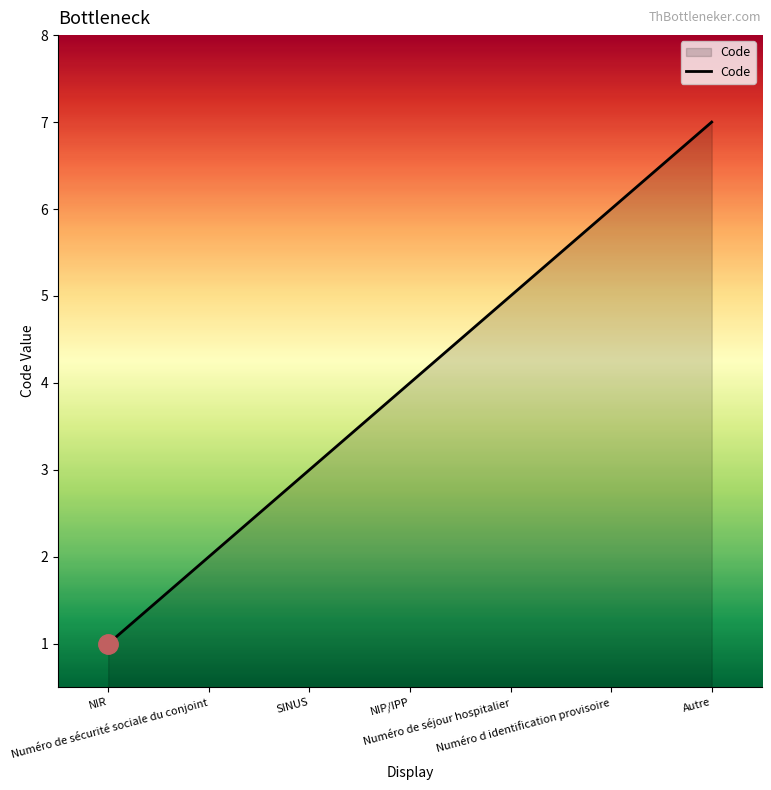

Is it true that the value at Numéro de sécurité sociale du conjoint is 3?

False